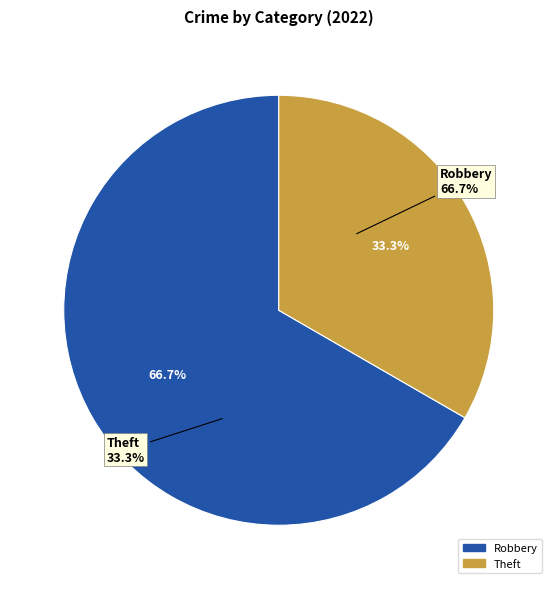

Which slice is the largest?

Robbery